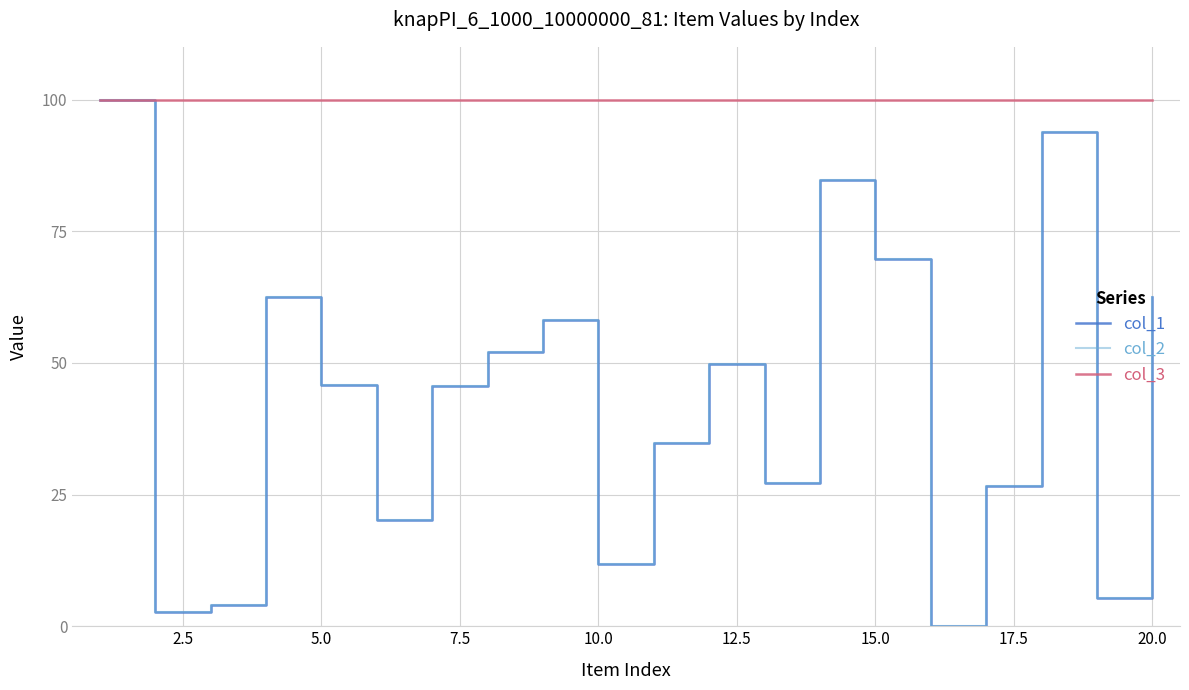

True or false: col_2 and col_3 intersect in this chart.

False